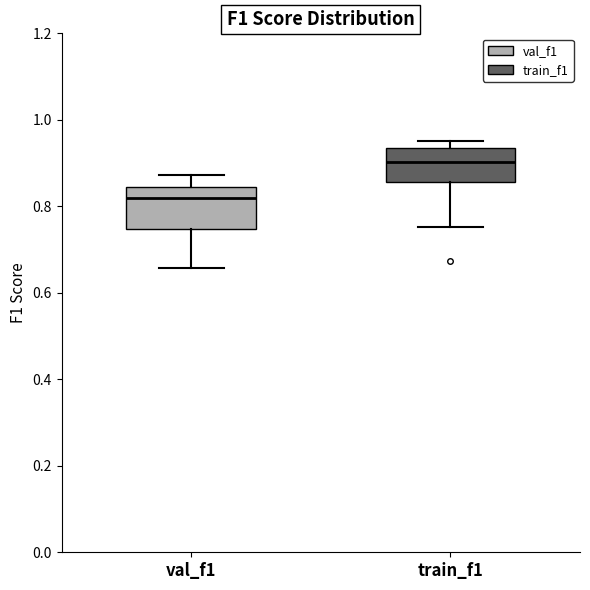

Which box's median line is the highest?

train_f1